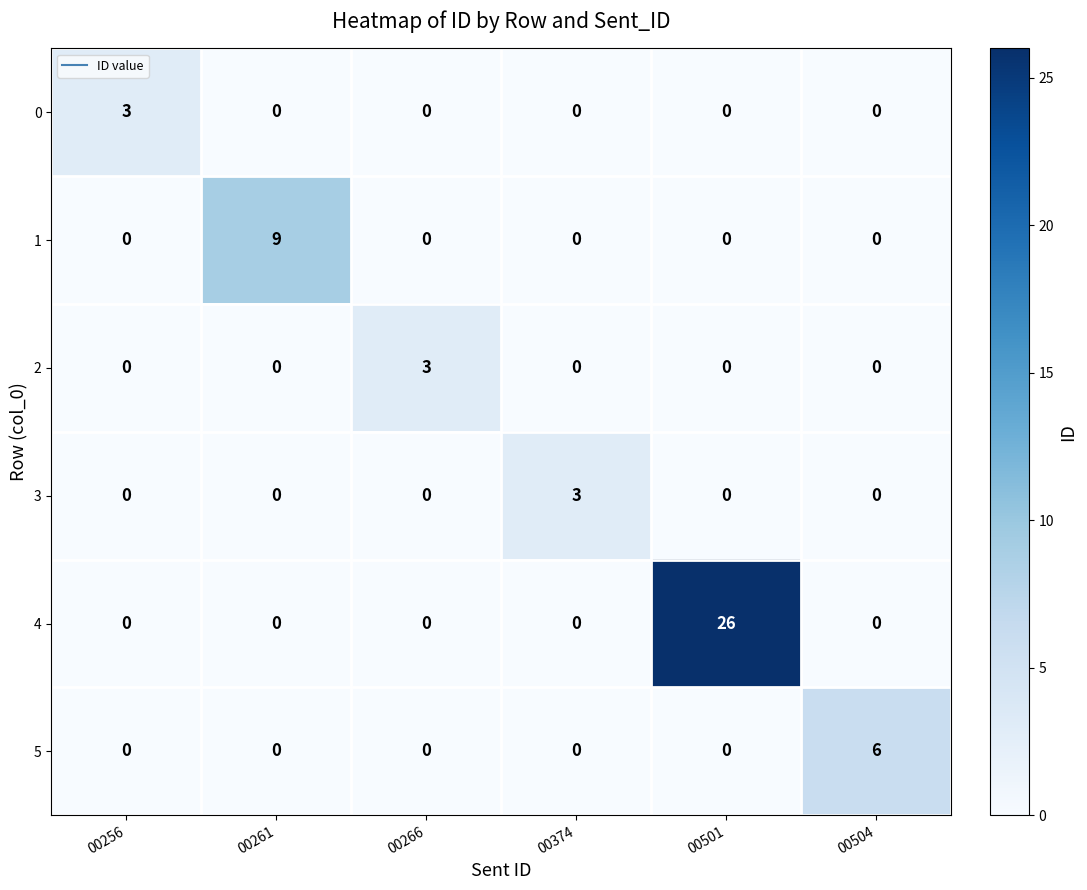

How many 3 values are between 0 and 1?

5